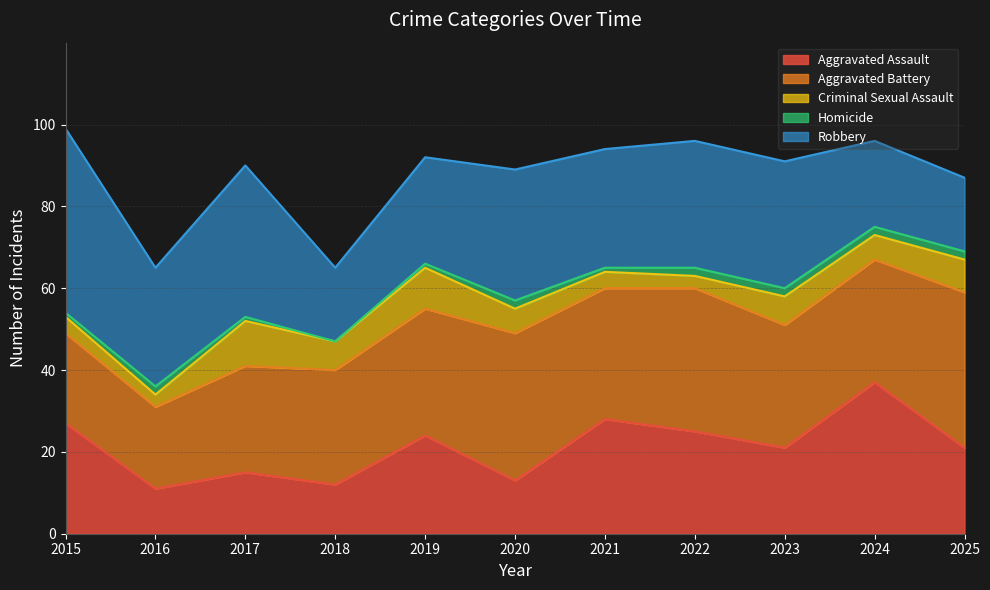

How many data points in Criminal Sexual Assault are less than 6?

4